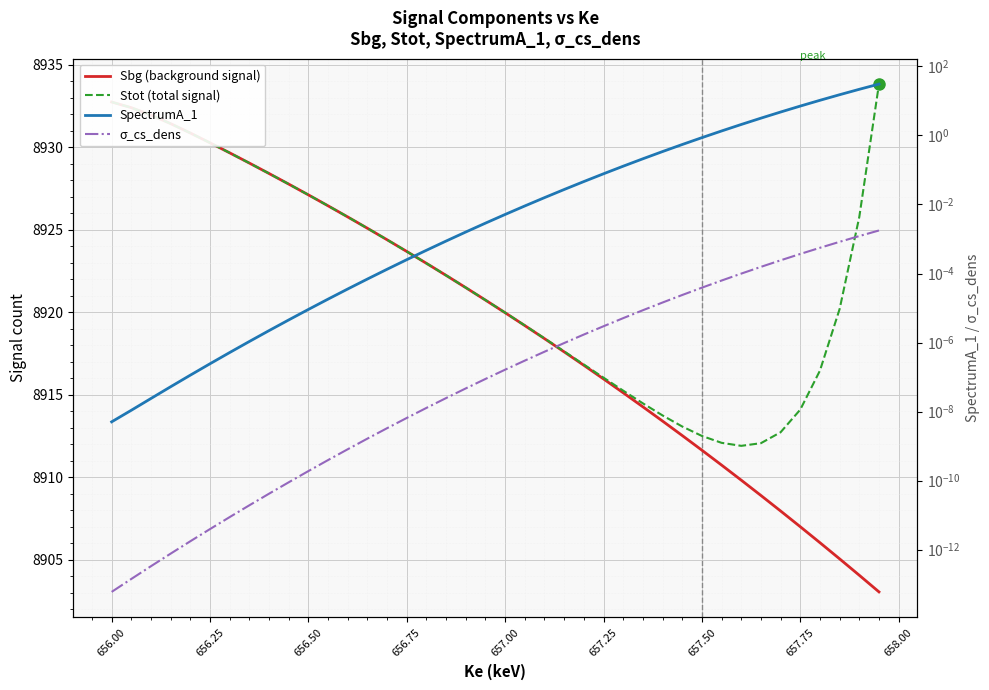

What are all the series names shown in the legend?

Sbg (background signal), Stot (total signal), SpectrumA_1, σ_cs_dens